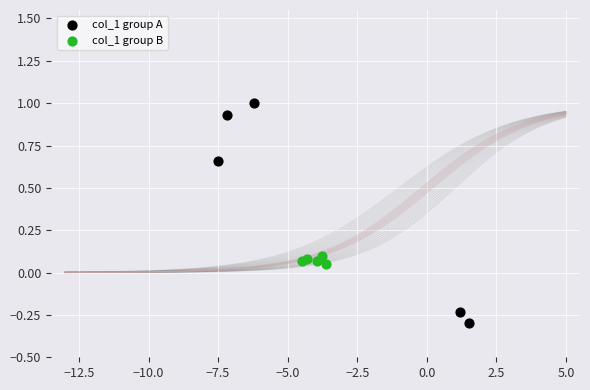

Which series contains the highest Y value?

col_1 group A